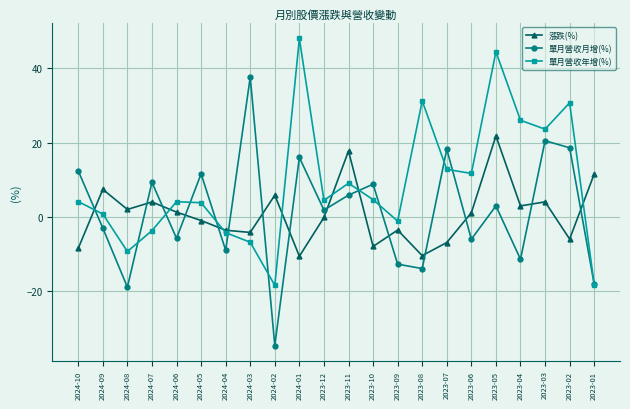

What is the label of the 13th point from the right?

2024-01